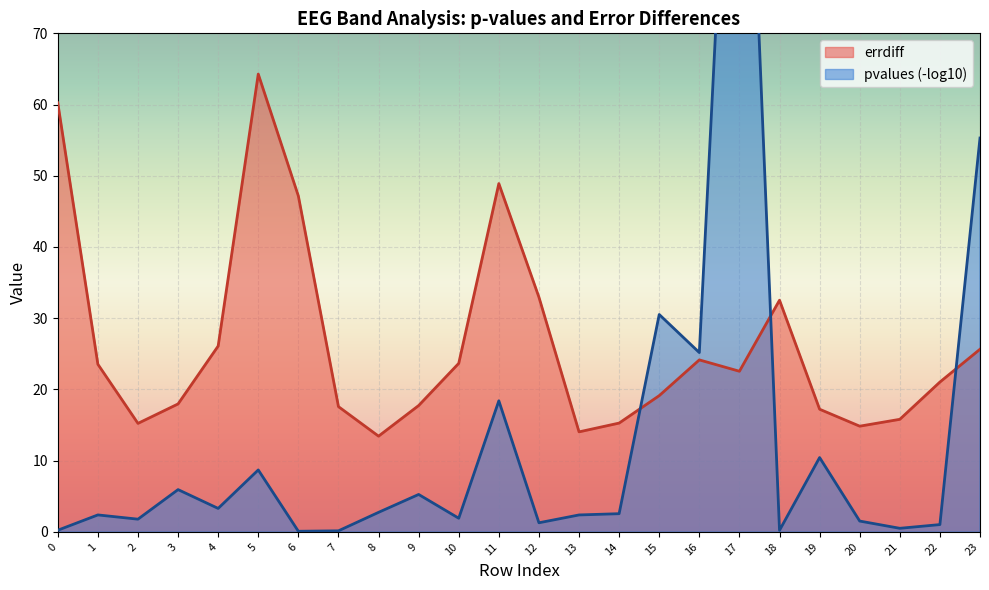

The chart shows a value of 29.3 at 15. True or false?

False